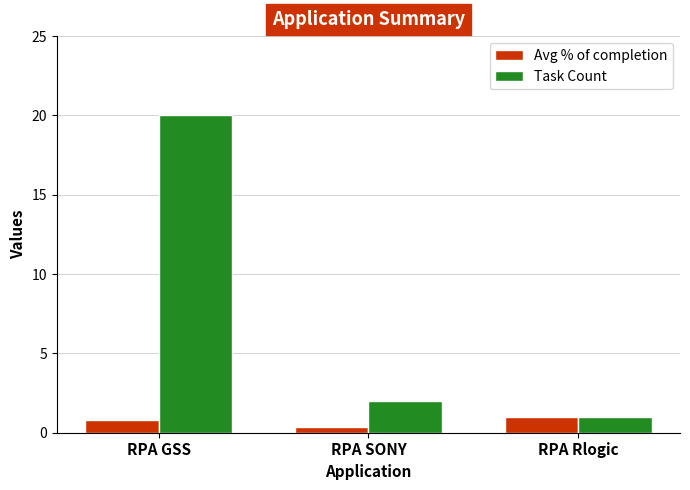

Is it true that Avg % of completion equals 0.4 at RPA SONY?

True